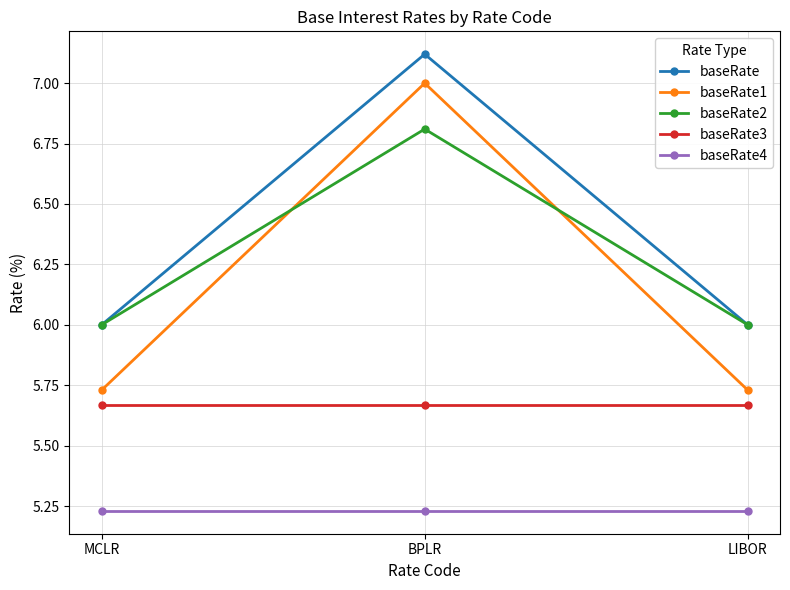

Which series has the widest spread of values?

baseRate1